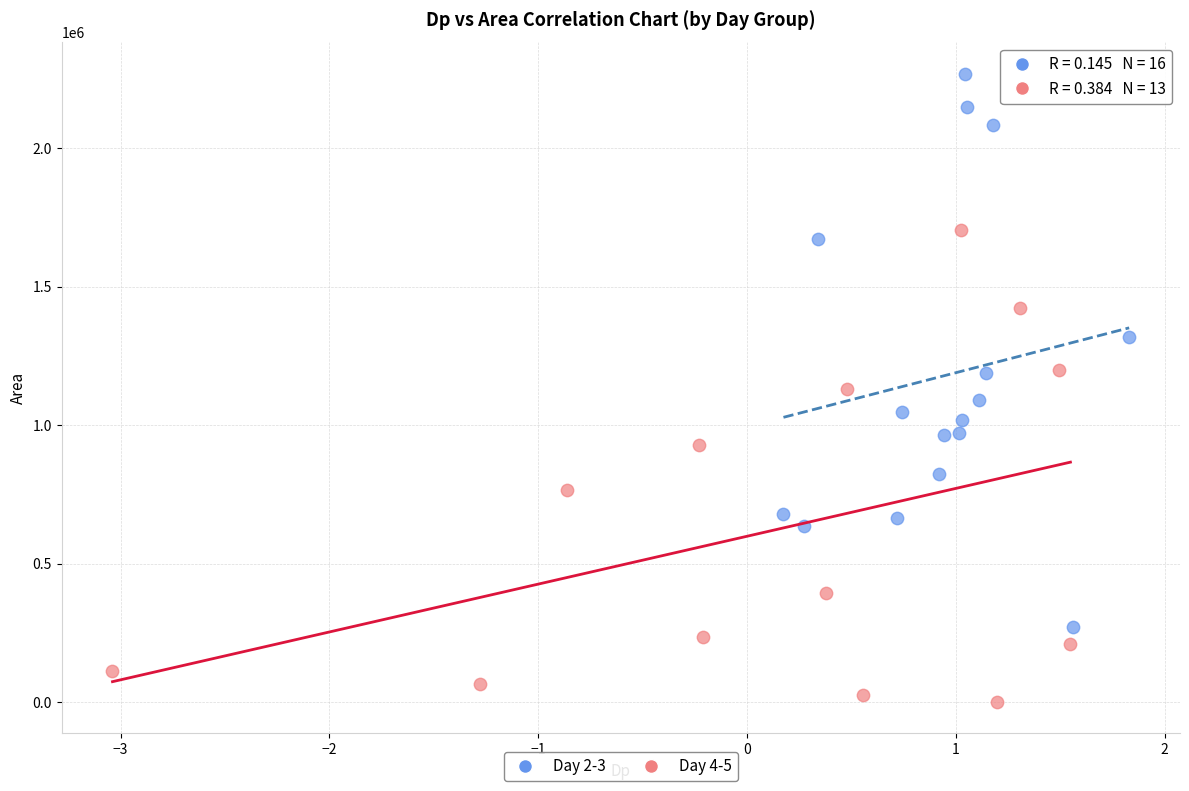

Which series has the largest Y range (max minus min)?

Day 2-3